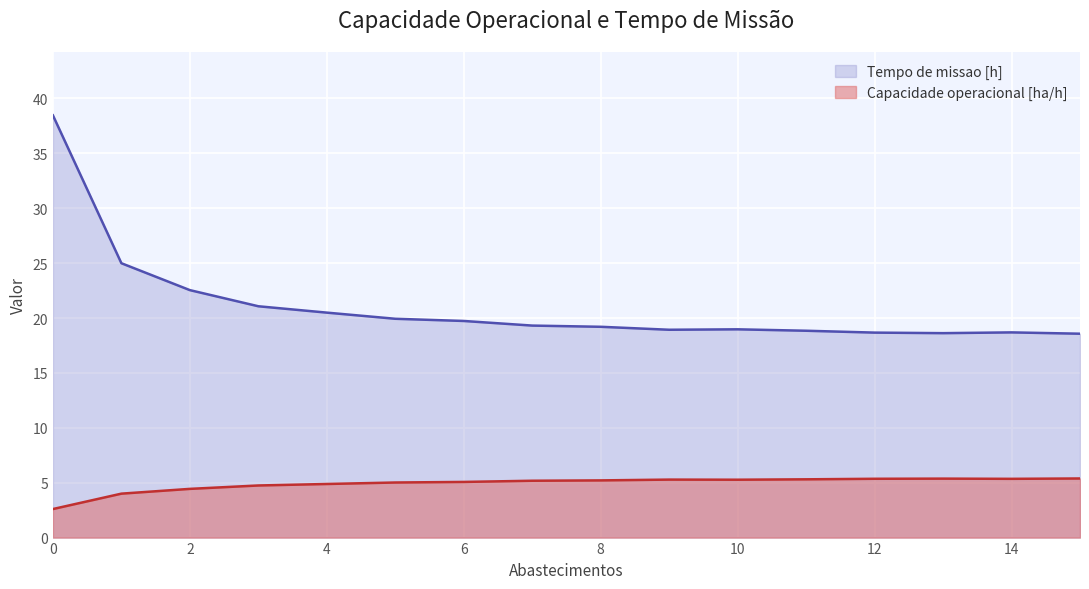

What is the value of the Capacidade operacional [ha/h] point at the 3rd from the left?

4.4